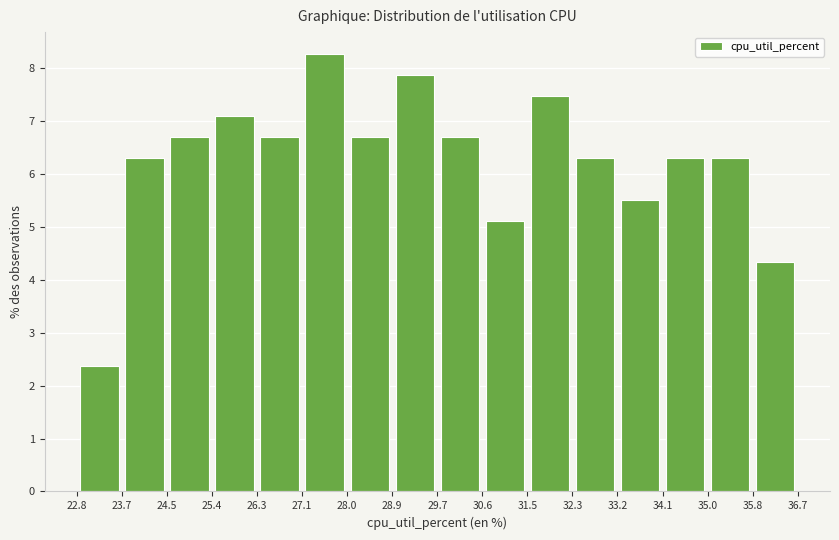

Over which range of the x-axis is the bar tallest?

27.1 to 28.0